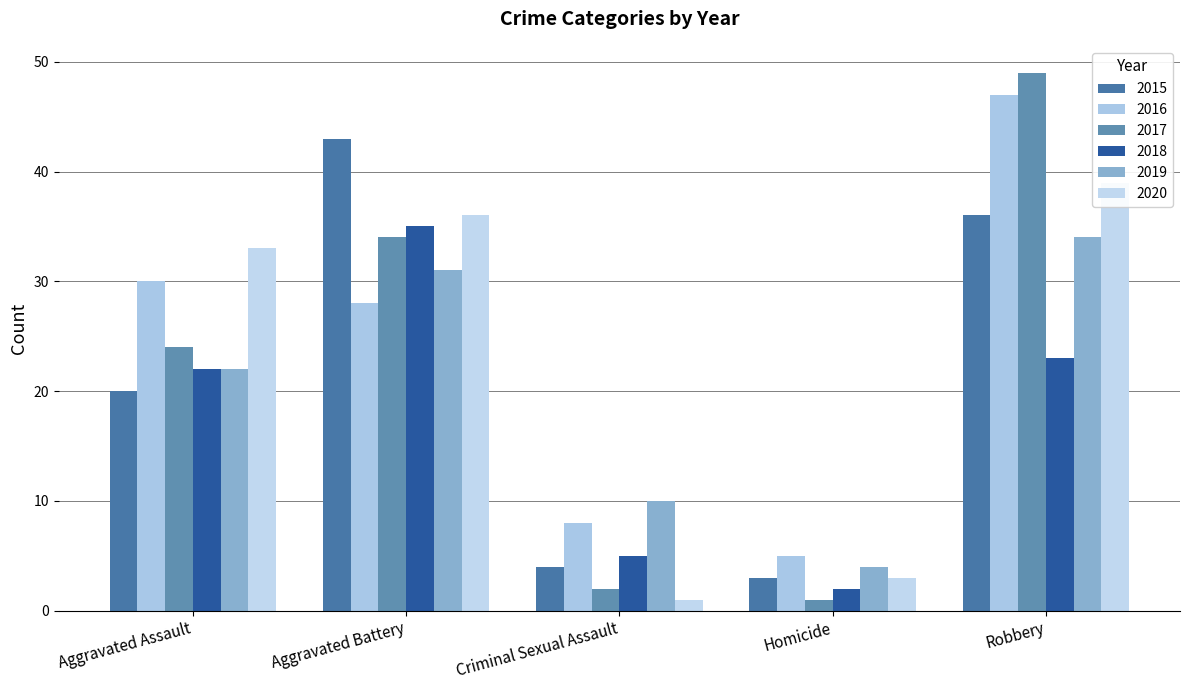

At how many categories does at least one series exceed 25?

3